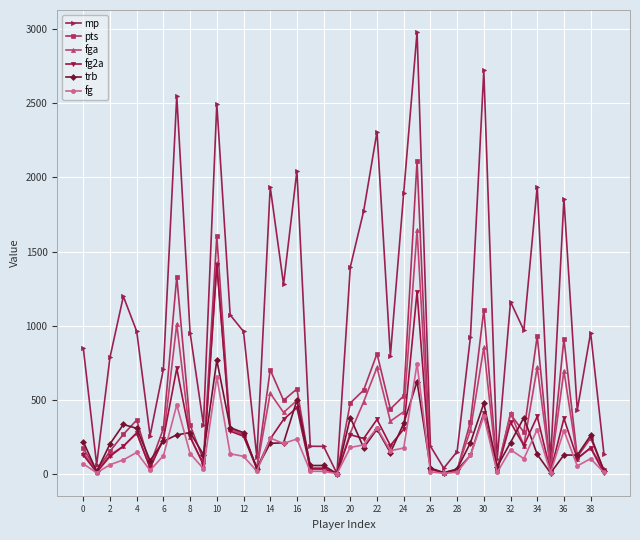

What is the difference between the maximum and minimum values in the pts series?

2112